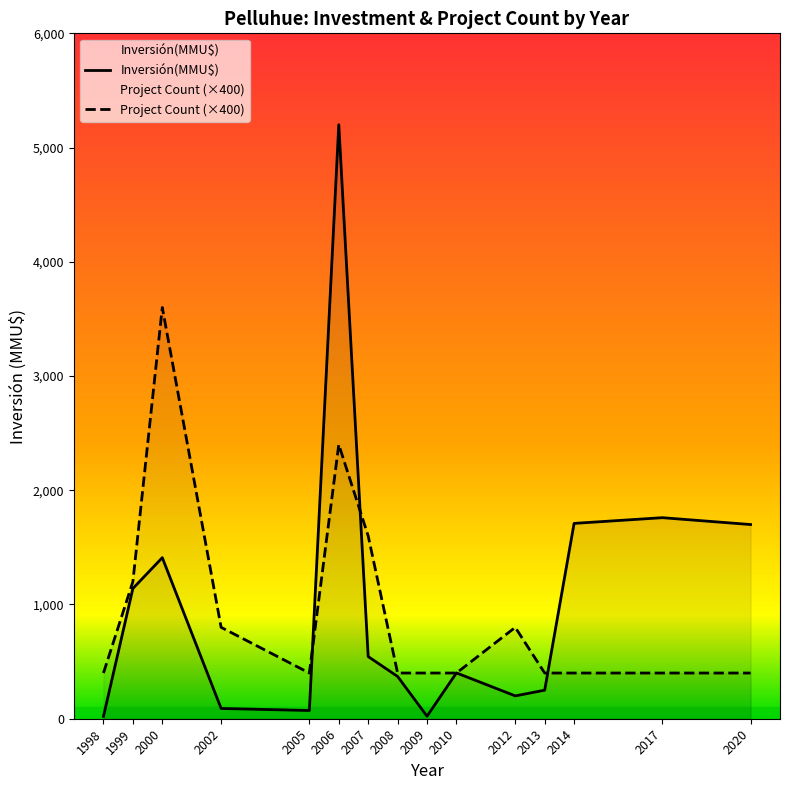

At which label does Inversión(MMU$) reach its peak?

2006